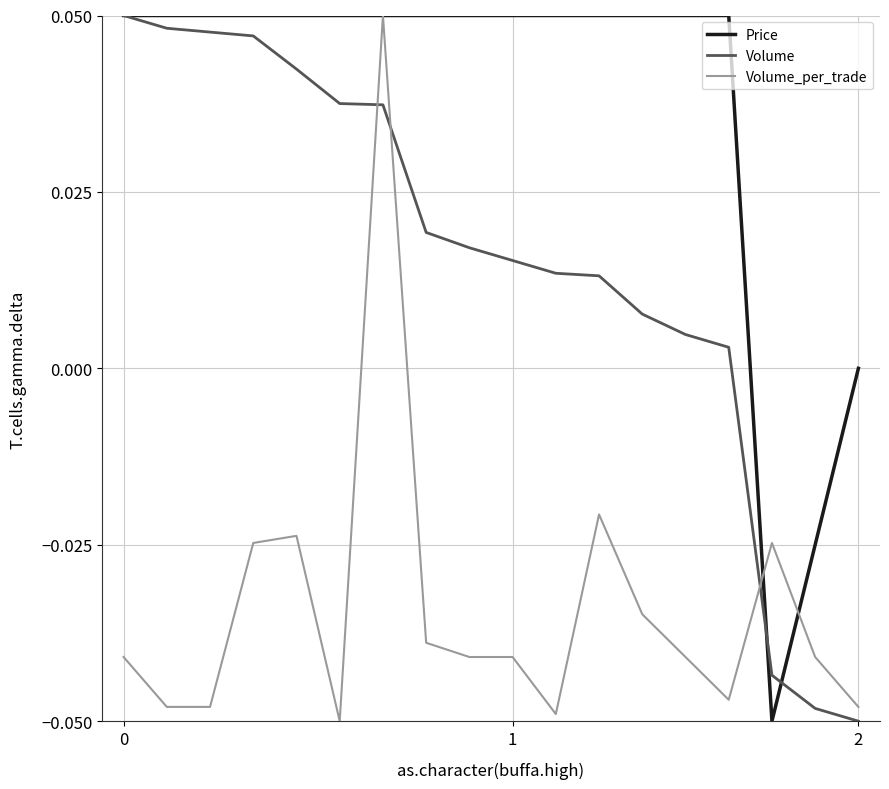

Rank the series by their average value, from highest to lowest.

Price, Volume, Volume_per_trade